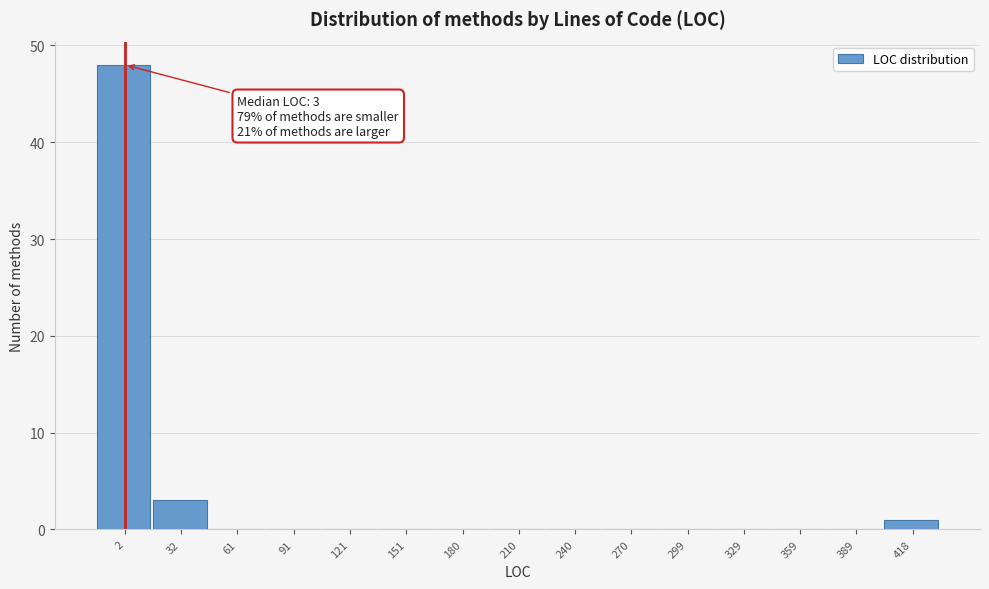

Reading left to right, list all the values displayed in this chart.

2=48	32=3	61=0	91=0	121=0	151=0	180=0	210=0	240=0	270=0	299=0	329=0	359=0	389=0	418=1